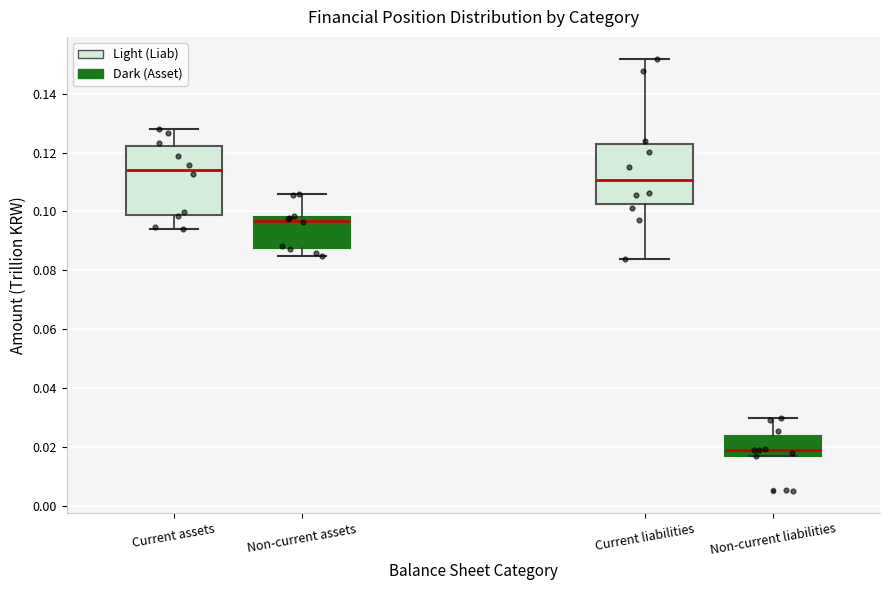

Where is the upper edge of the box for Current assets on the y-axis? The values are not printed on the chart, so give them approximately, as read against the axis.

0.122